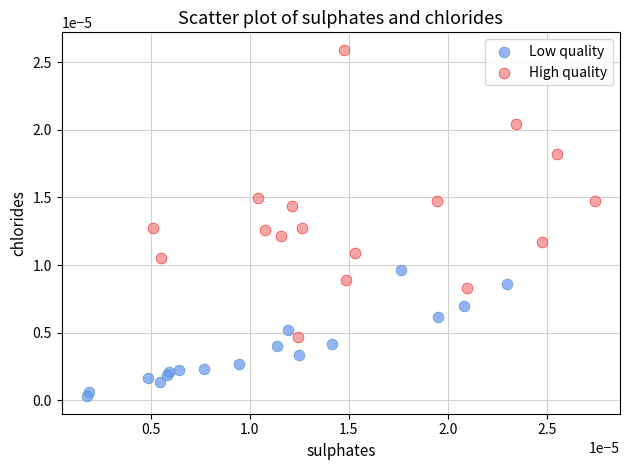

What are all the series names shown in the legend?

Low quality, High quality